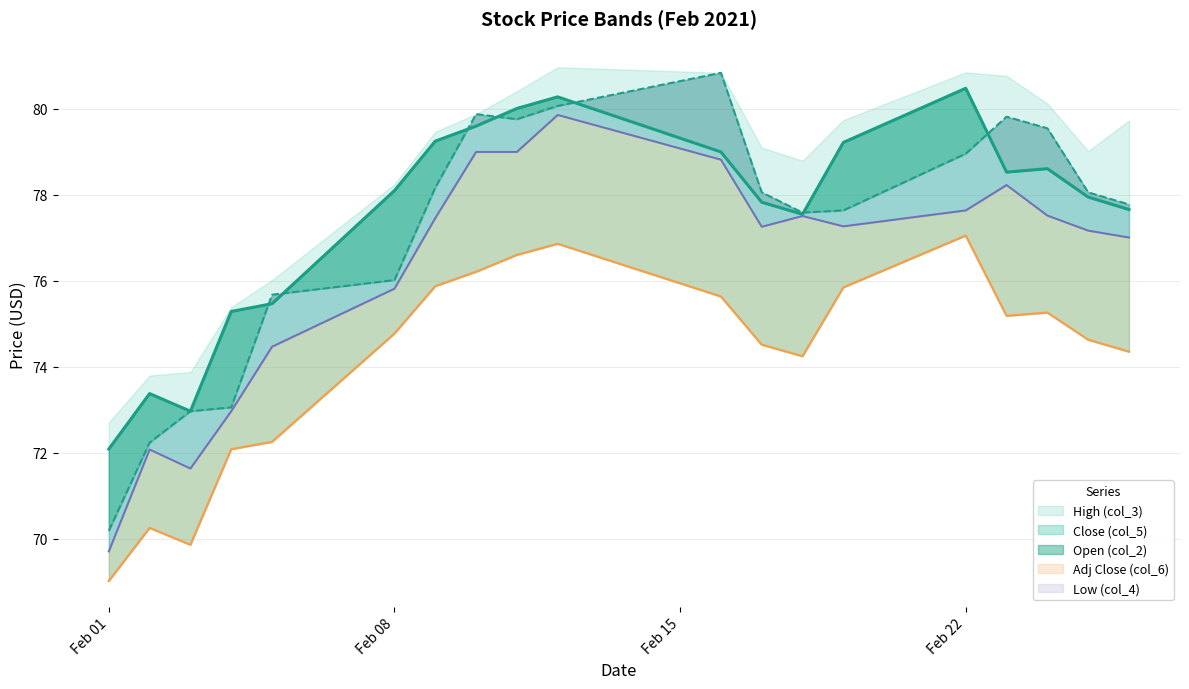

Which series has the largest range (max minus min)?

Open (col_2)